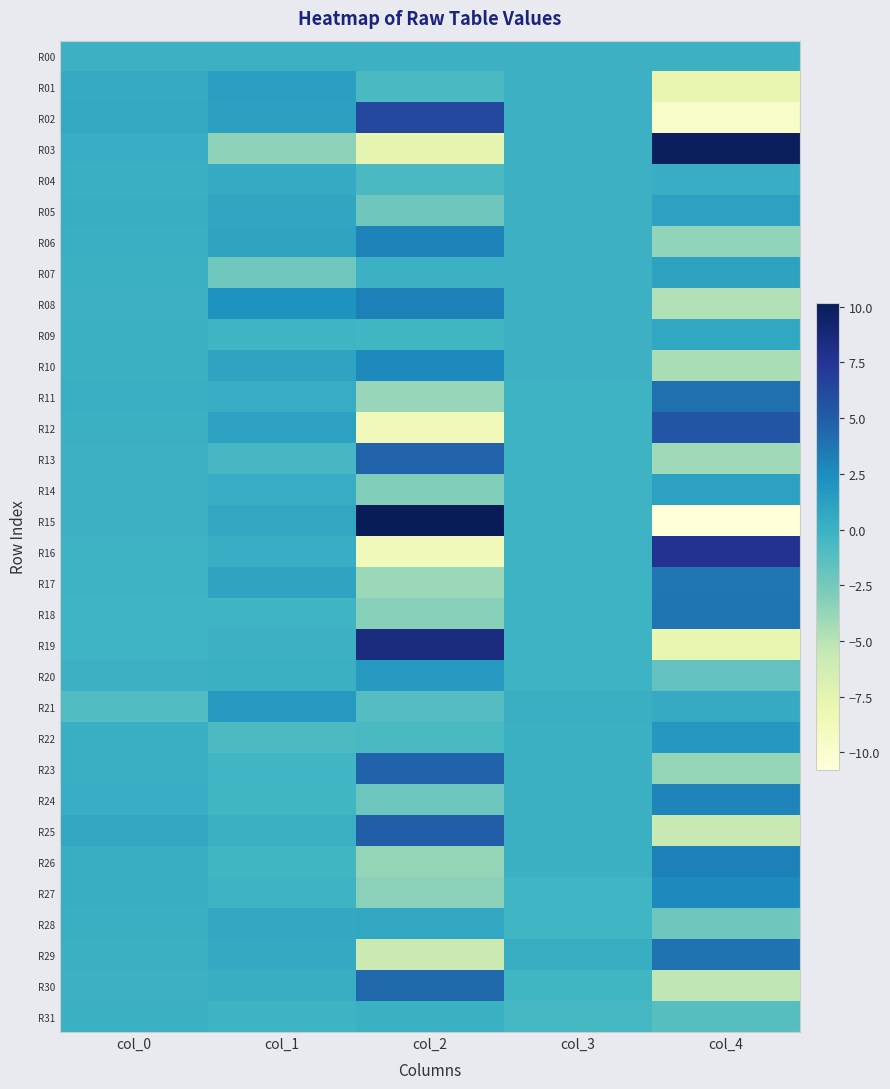

Which has a higher value, col_3 or col_1?

col_3